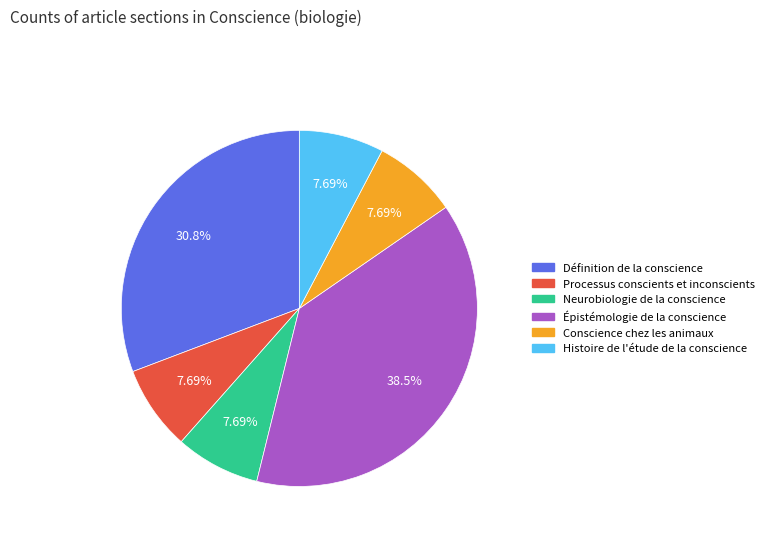

How many slices are in this pie chart?

6